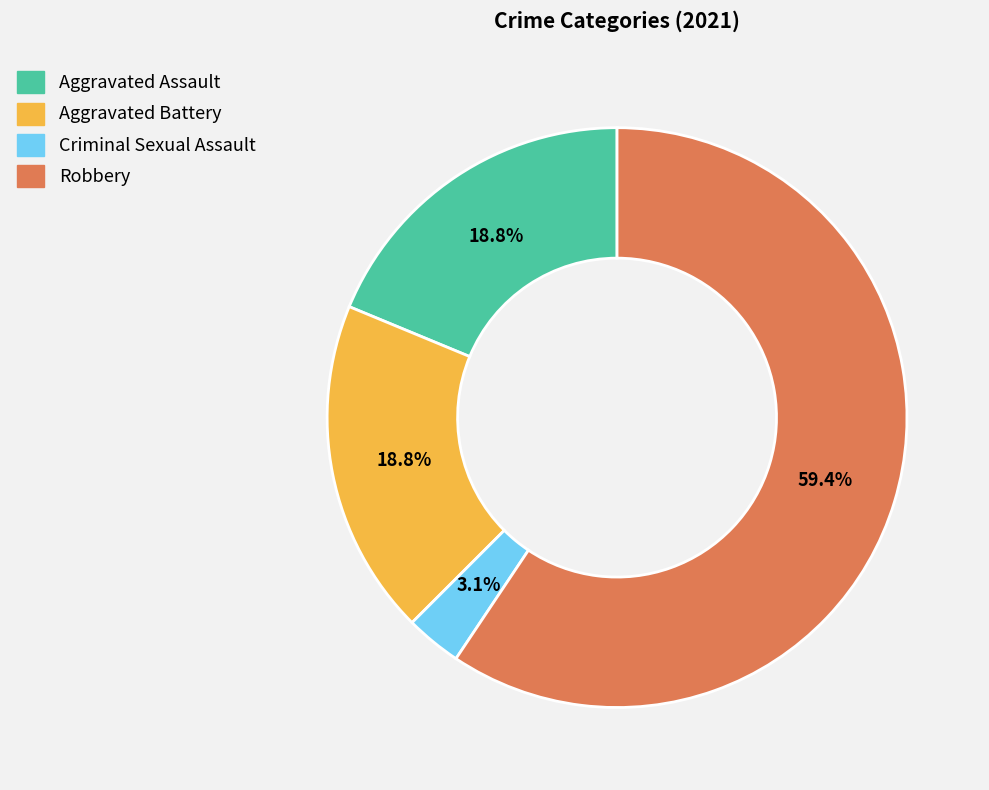

To the nearest percent, what percentage of the pie is Criminal Sexual Assault?

3%